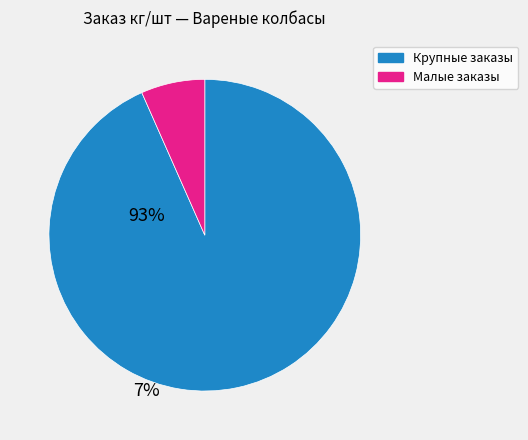

Is there any slice that represents more than half of the pie?

Yes